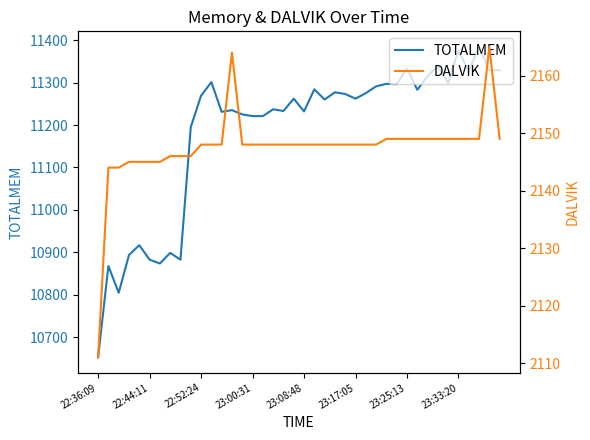

Reading right to left, transcribe all the data shown in this chart.

TOTALMEM: 11329	11329	11384	11327	11375	11299	11339	11315	11283	11333	11296	11297	11291	11275	11262	11273	11277	11260	11284	11232	11262	11233	11237	11221	11221	11225	11235	11231	11301	11269	11195	10883	10899	10874	10883	10917	10894	10805	10868	10653
DALVIK: 2149	2165	2149	2149	2149	2149	2149	2149	2149	2149	2149	2149	2148	2148	2148	2148	2148	2148	2148	2148	2148	2148	2148	2148	2148	2148	2164	2148	2148	2148	2146	2146	2146	2145	2145	2145	2145	2144	2144	2111